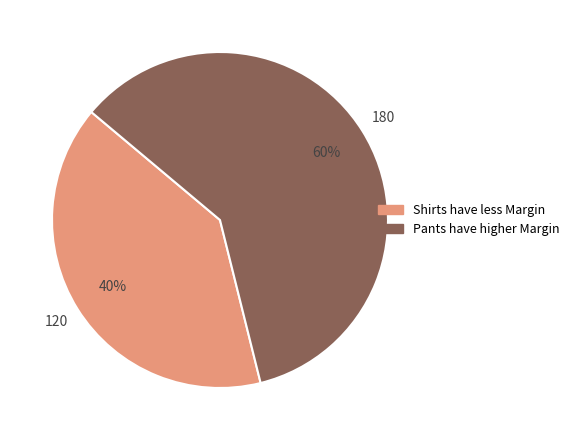

Which has a higher value, Pants have higher Margin or Shirts have less Margin?

Pants have higher Margin